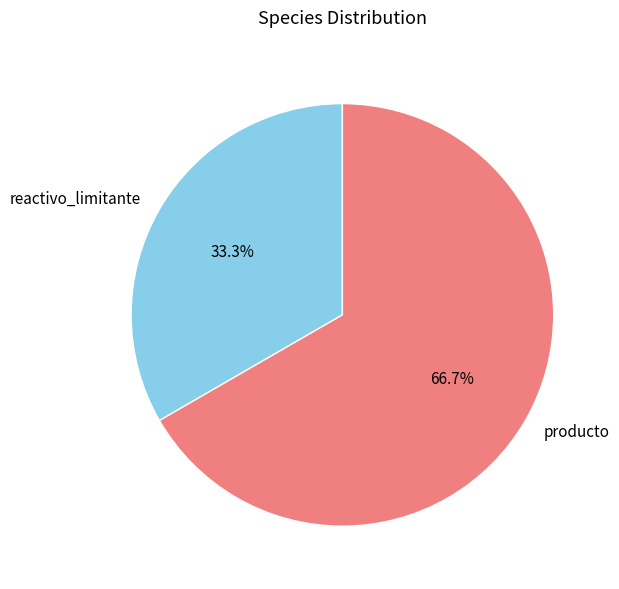

What is the smallest slice in the pie chart?

reactivo_limitante